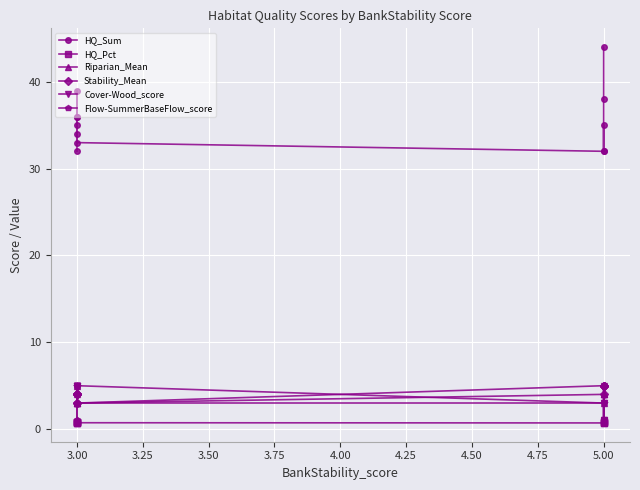

How many values in the Stability_Mean series exceed 4?

4